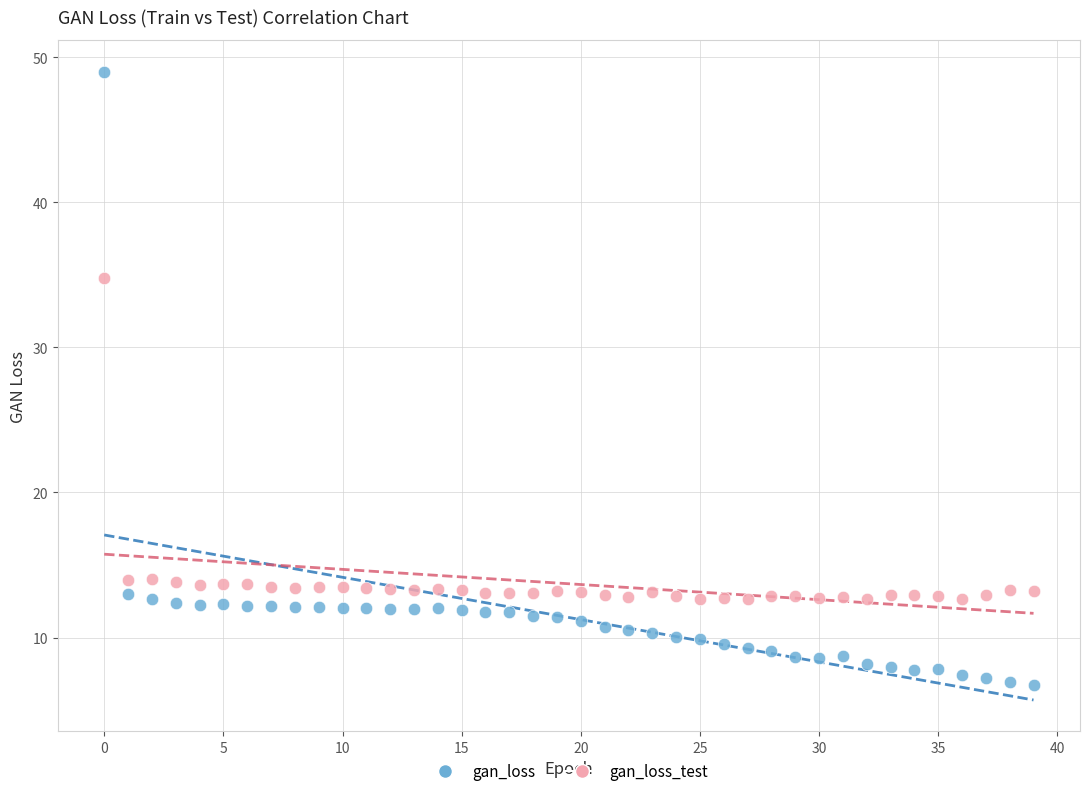

Across all series, what Y value is closest to 27?

34.8